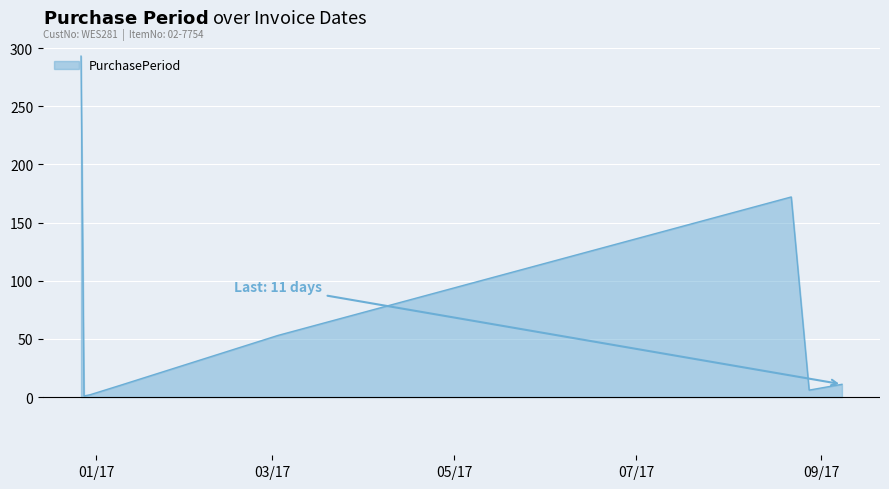

What is the maximum value shown in the chart?

293